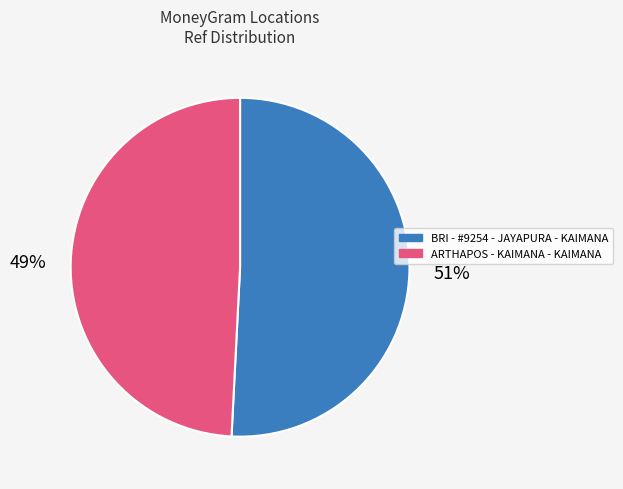

What is the ratio of the value at BRI - #9254 - JAYAPURA - KAIMANA to the value at ARTHAPOS - KAIMANA - KAIMANA?

1.0